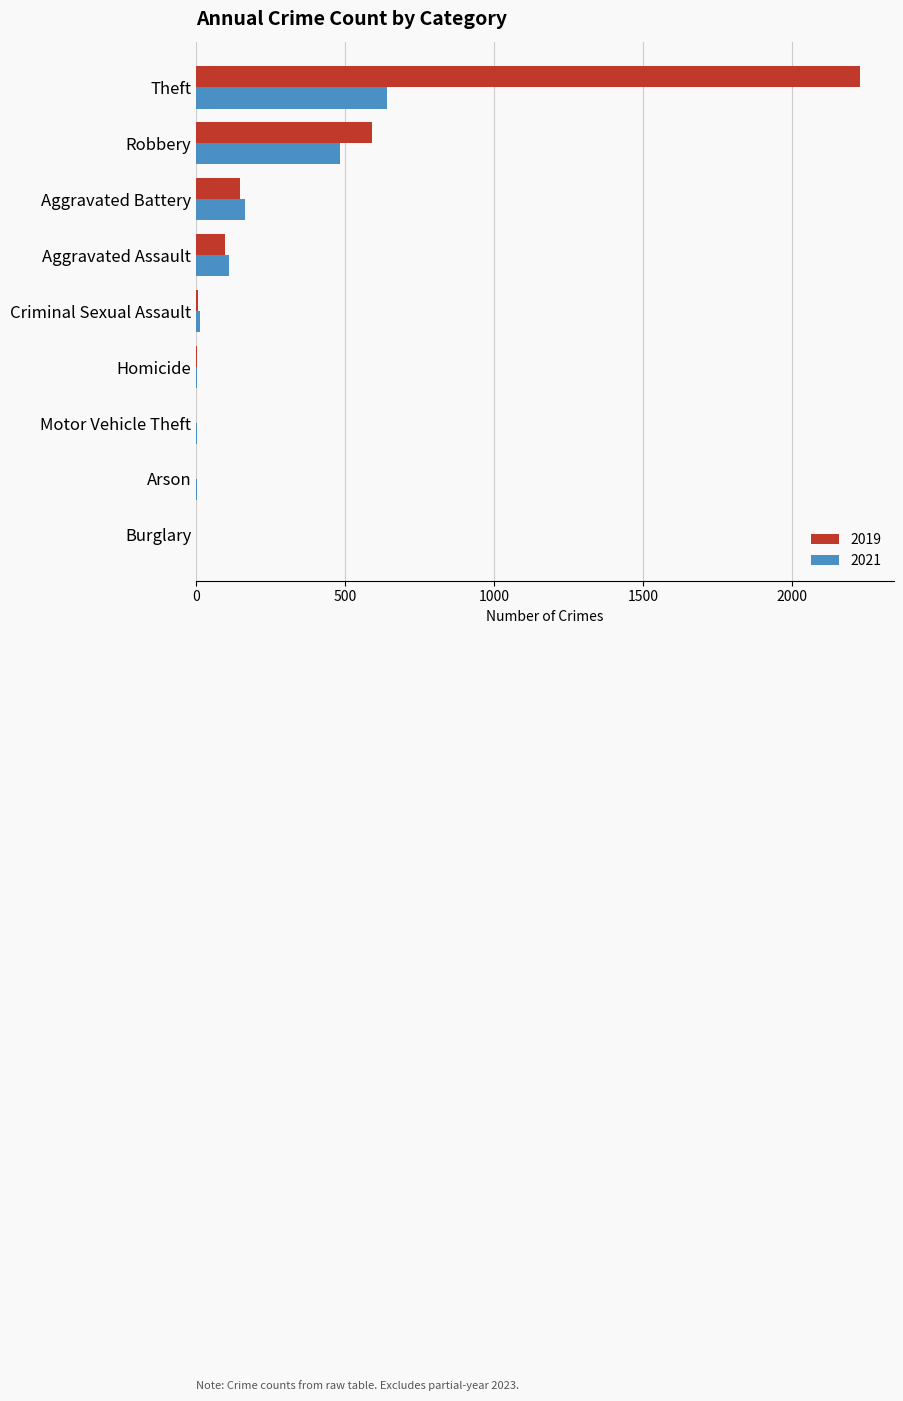

What is the maximum value shown in the chart?

2230